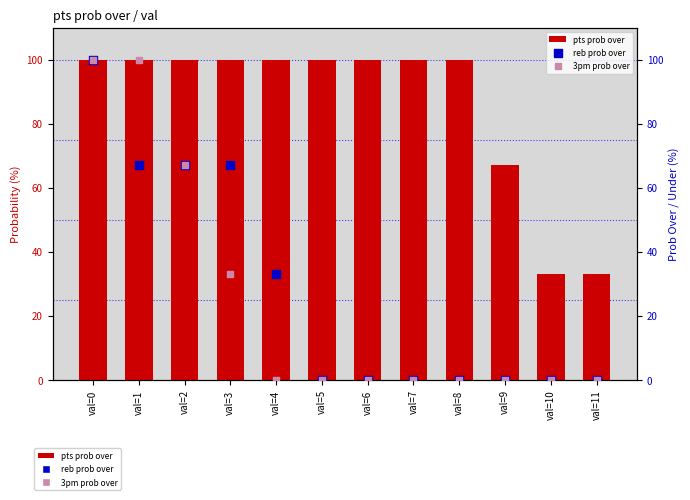

At which category is the sum across all series the highest?

val=0